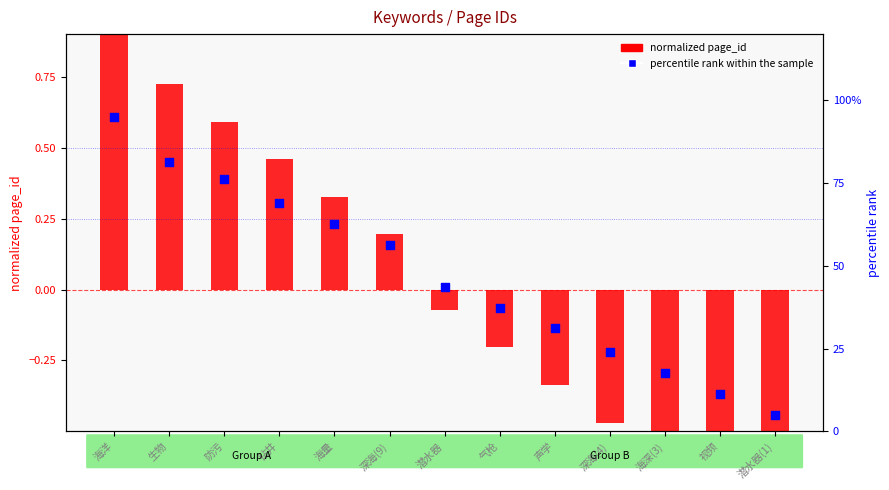

Which series reaches the maximum Y coordinate?

normalized page_id